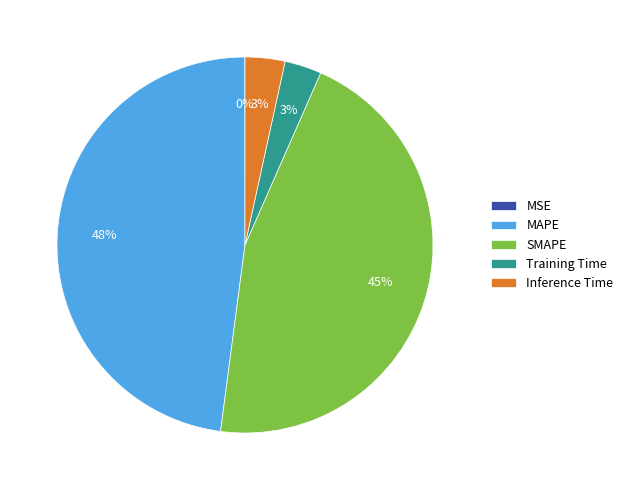

Approximately how many times larger is the value at SMAPE compared to MAPE?

0.9